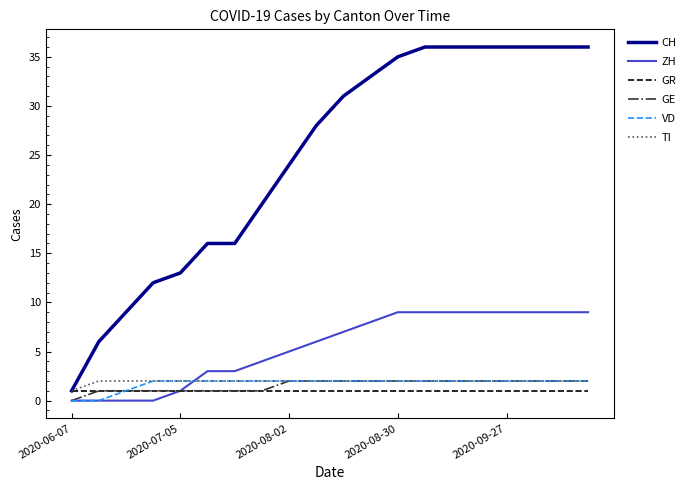

Which series has the largest range (max minus min)?

CH